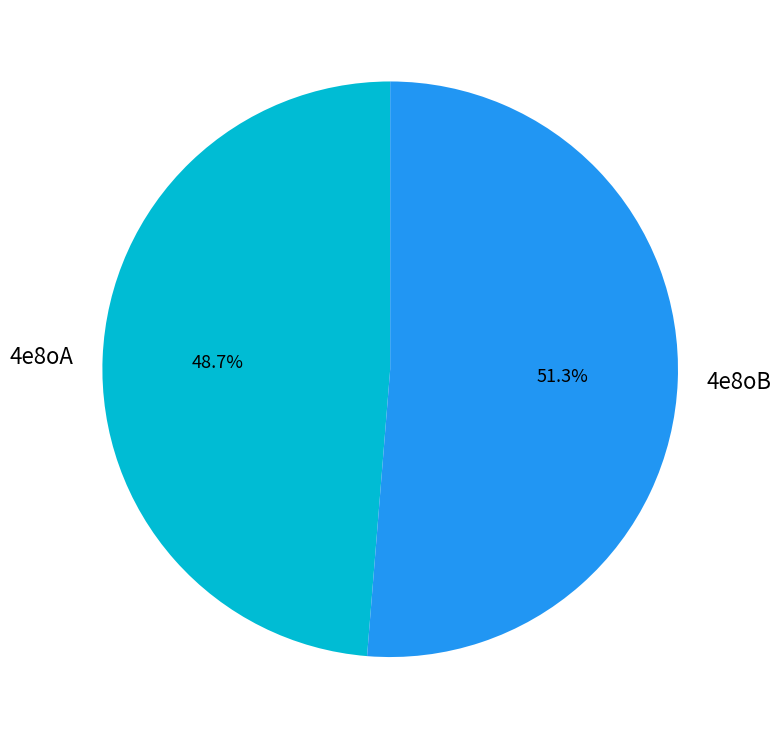

True or false: 4e8oA accounts for 64% of the total.

False